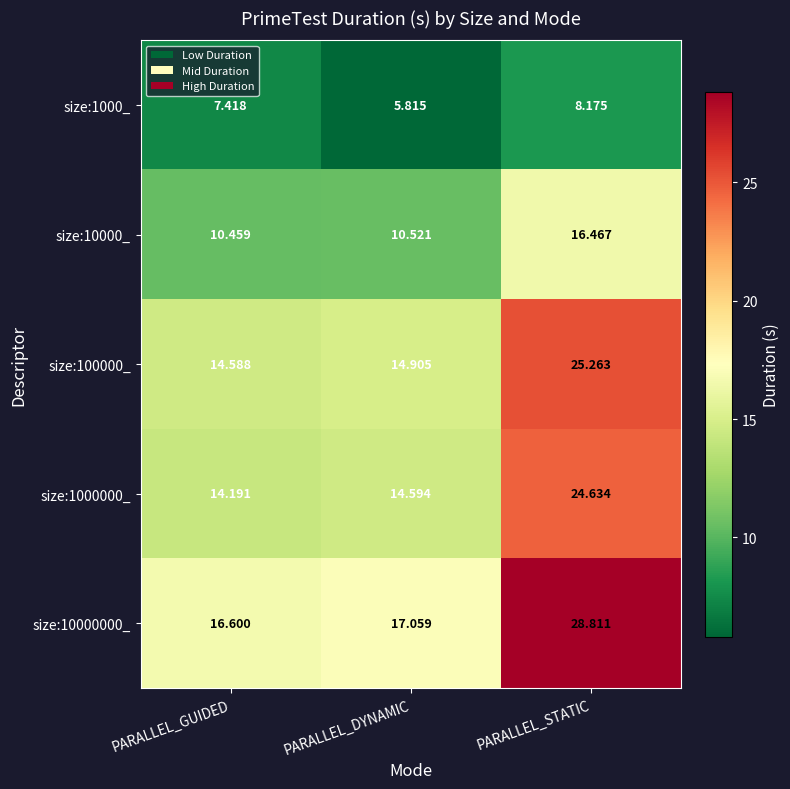

At which label is size:10000000_ closest to 22?

PARALLEL_DYNAMIC